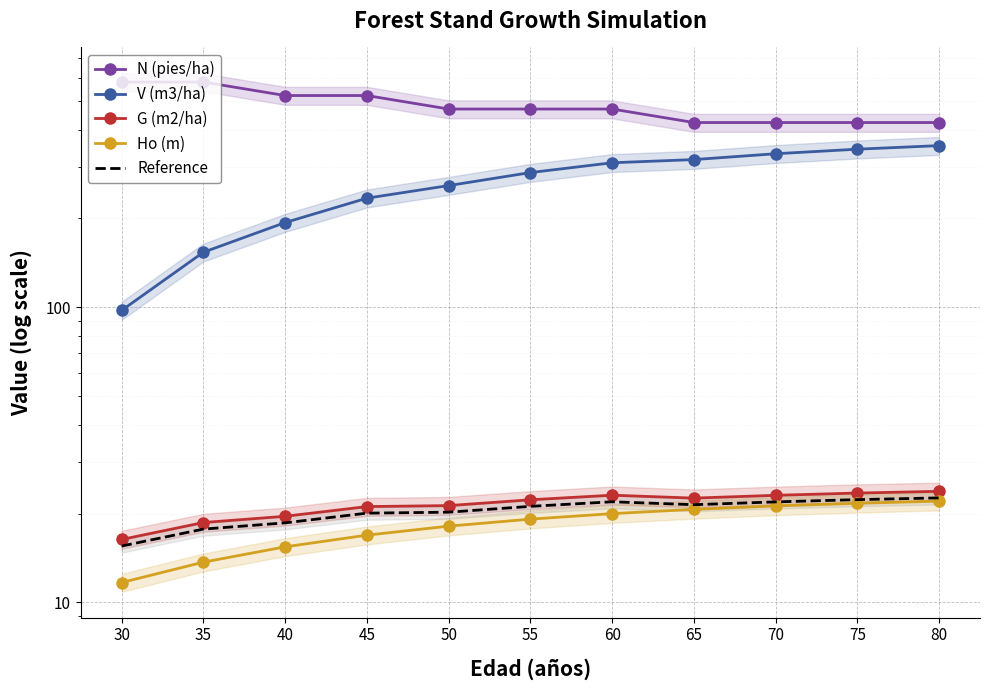

Reading left to right, list all the values displayed in this chart.

N (pies/ha): 30=580.0	35=580.0	40=522.0	45=522.0	50=469.8	55=469.8	60=469.8	65=422.8	70=422.8	75=422.8	80=422.8
V (m3/ha): 30=97.6	35=153.7	40=193.7	45=234.3	50=258.5	55=286.1	60=308.9	65=316.7	70=331.5	75=343.4	80=353.1
G (m2/ha): 30=16.3	35=18.6	40=19.6	45=21.1	50=21.3	55=22.3	60=23.1	65=22.6	70=23.1	75=23.5	80=23.8
Ho (m): 30=11.7	35=13.7	40=15.4	45=16.9	50=18.1	55=19.1	60=20.0	65=20.7	70=21.2	75=21.7	80=22.0
Reference: 30=15.5	35=17.7	40=18.6	45=20.1	50=20.2	55=21.1	60=21.9	65=21.4	70=21.9	75=22.3	80=22.6